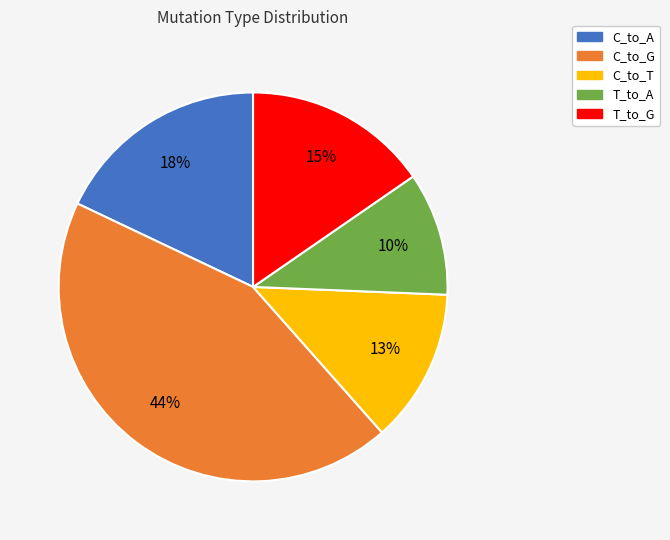

What is the largest slice in the pie chart?

C_to_G